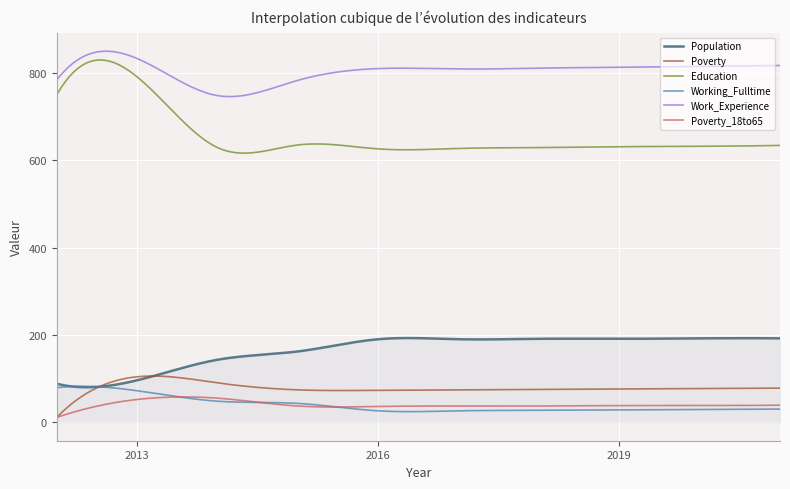

What are all the series names shown in the legend?

Population, Poverty, Education, Working_Fulltime, Work_Experience, Poverty_18to65